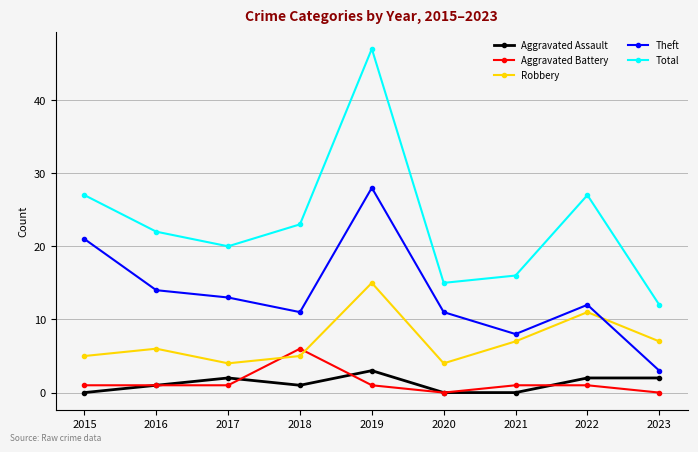

How many categories are shown in the chart?

9